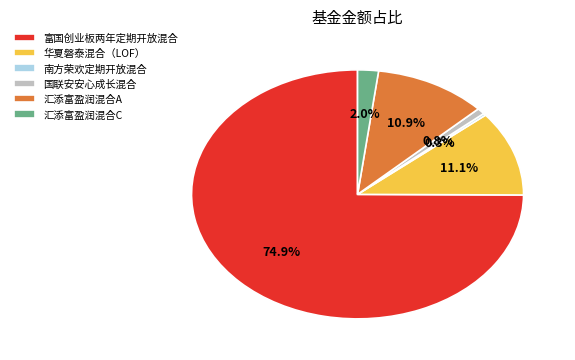

What percentage do 汇添富盈润混合C and 华夏磐泰混合（LOF） together represent?

13.1%